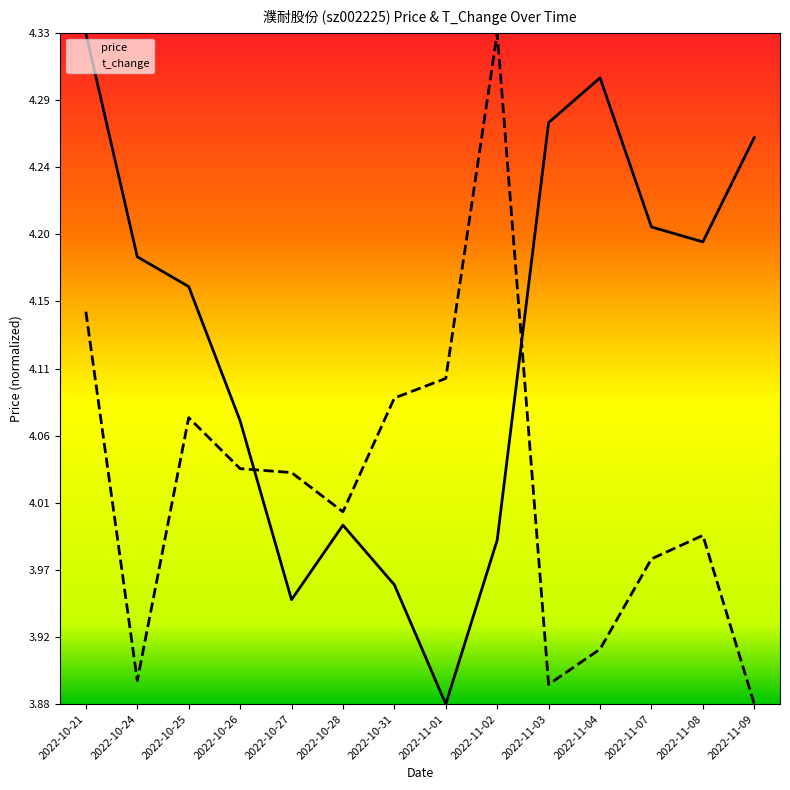

The value of price at 2022-11-01 is 0.7. True or false?

False